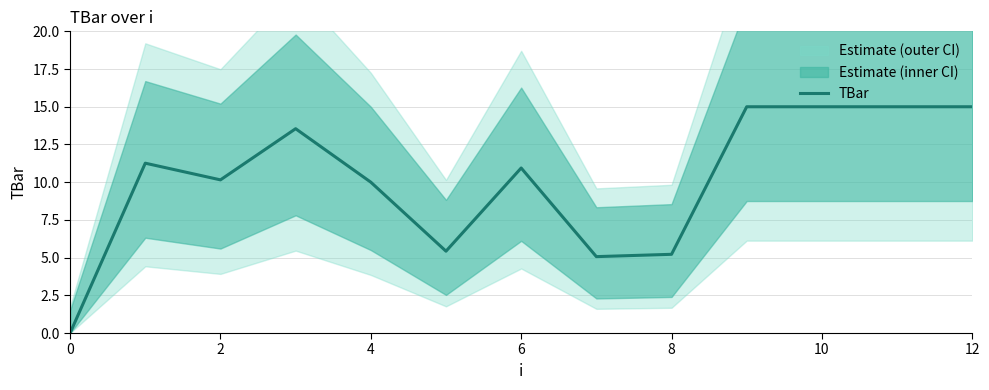

True or false: TBar has a value of 2.2 at 4.

False